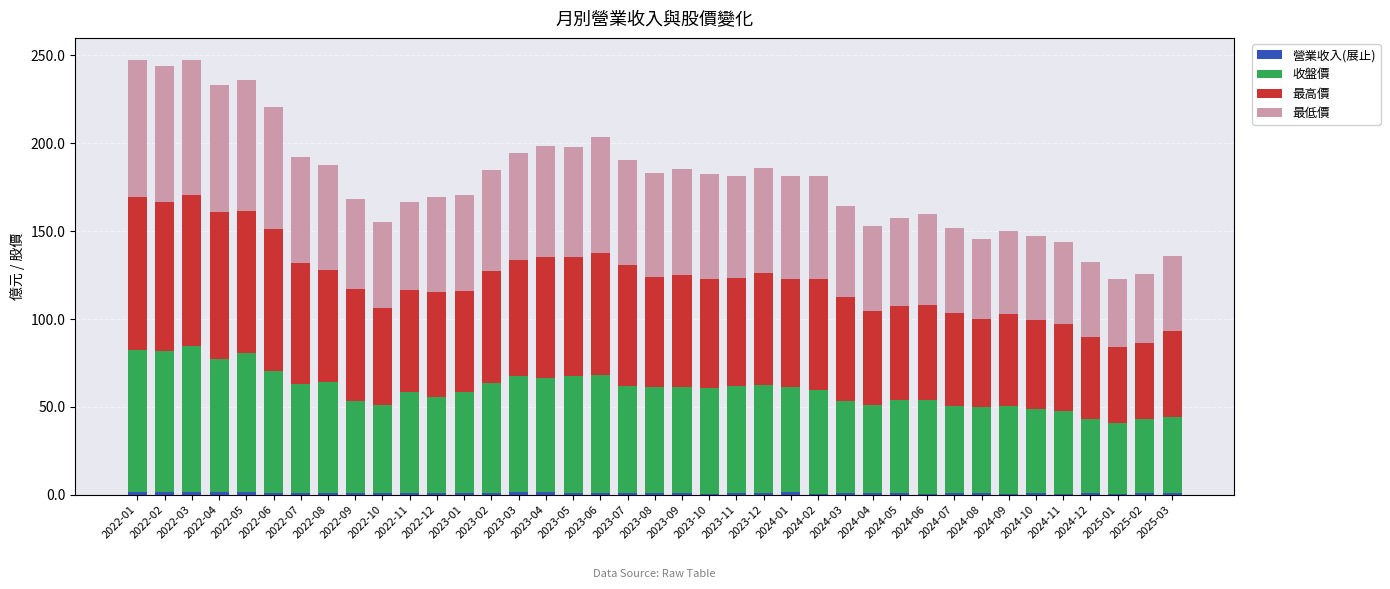

What is the label of the 9th bar from the left?

2022-09